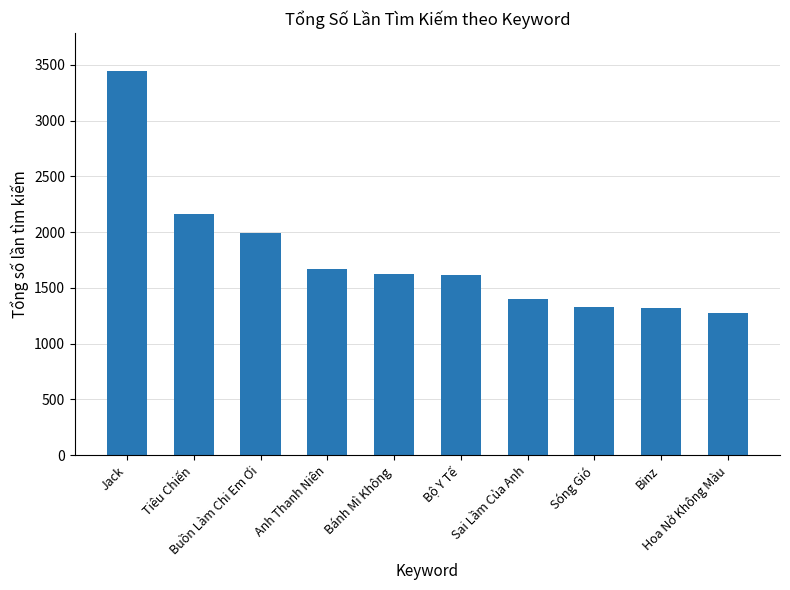

What is the average value?

1783